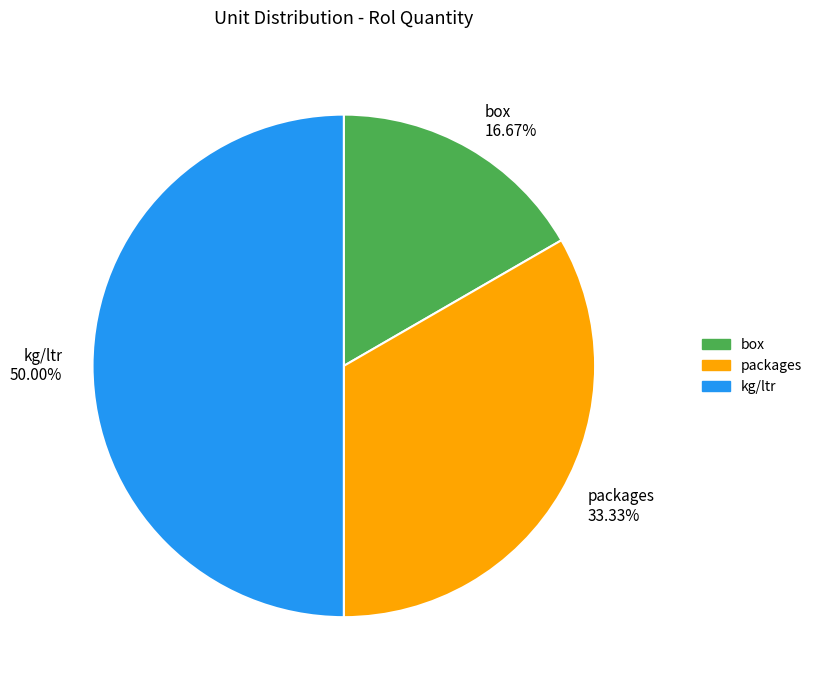

To the nearest percent, what is the difference between the largest and smallest slice percentages?

33%